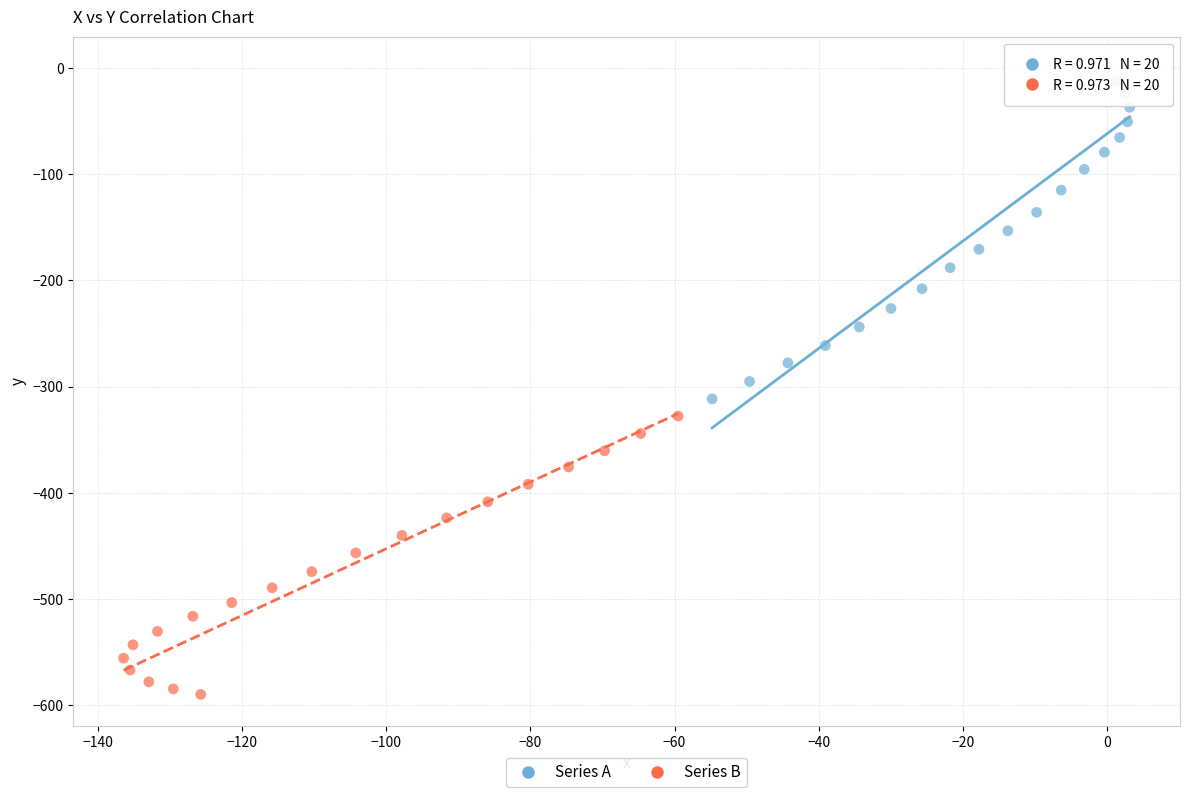

Which series reaches the maximum Y coordinate?

Series A